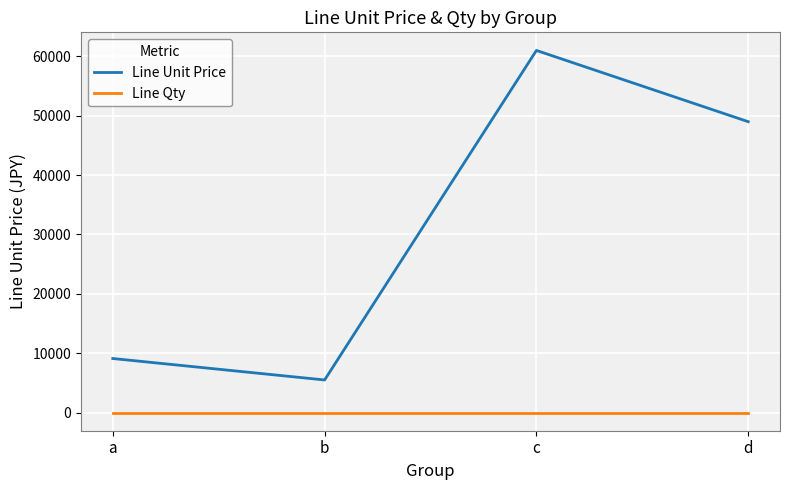

What are all the series names shown in the legend?

Line Unit Price, Line Qty